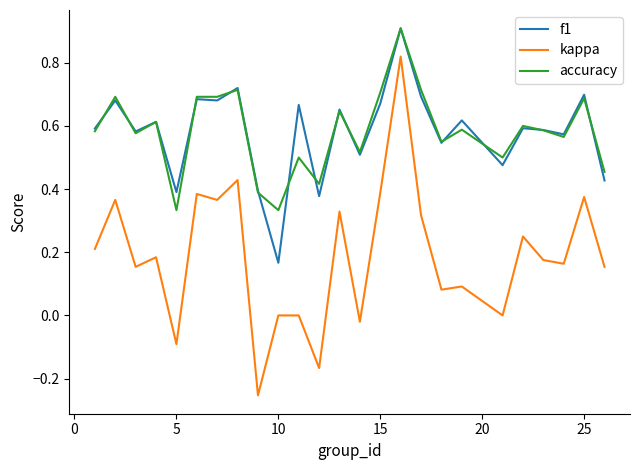

True or false: accuracy and kappa cross at least once.

False